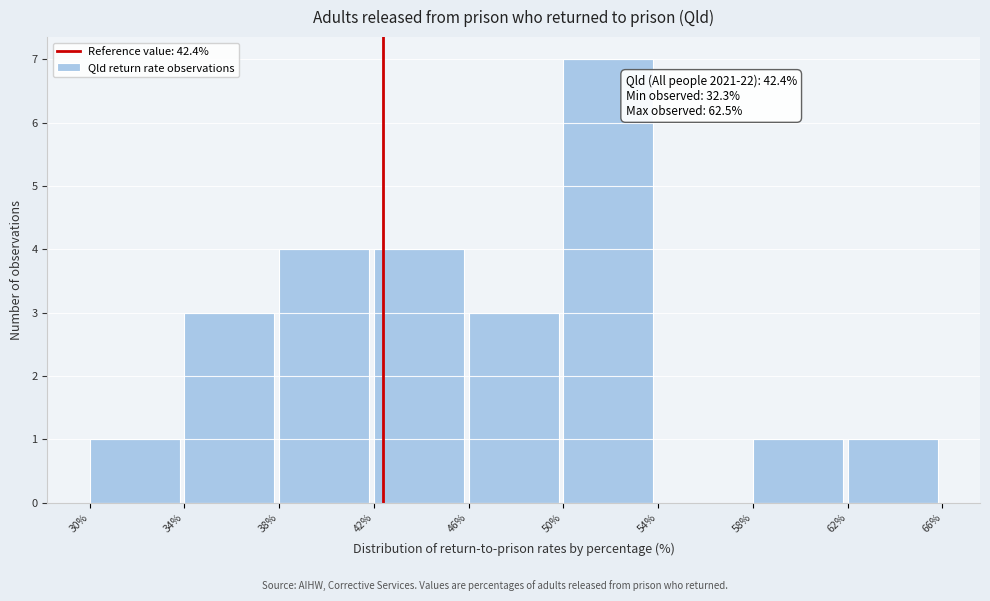

Over which range of the x-axis is the bar tallest?

50% to 54%